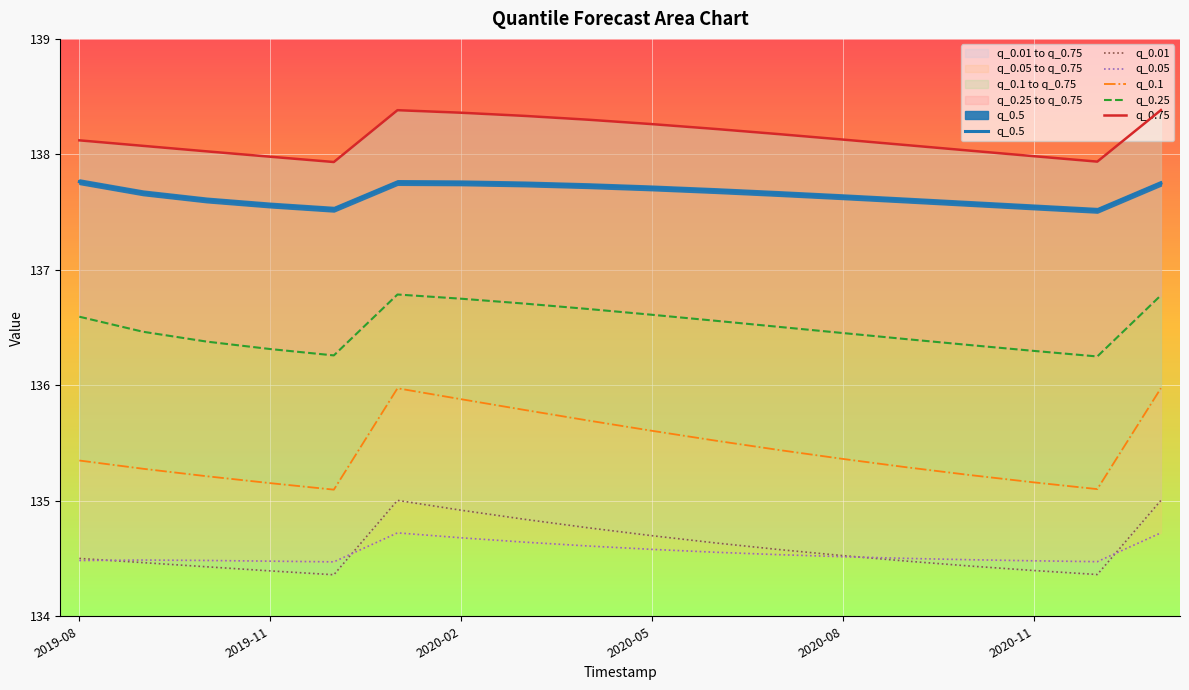

What is the greatest value displayed?

138.4